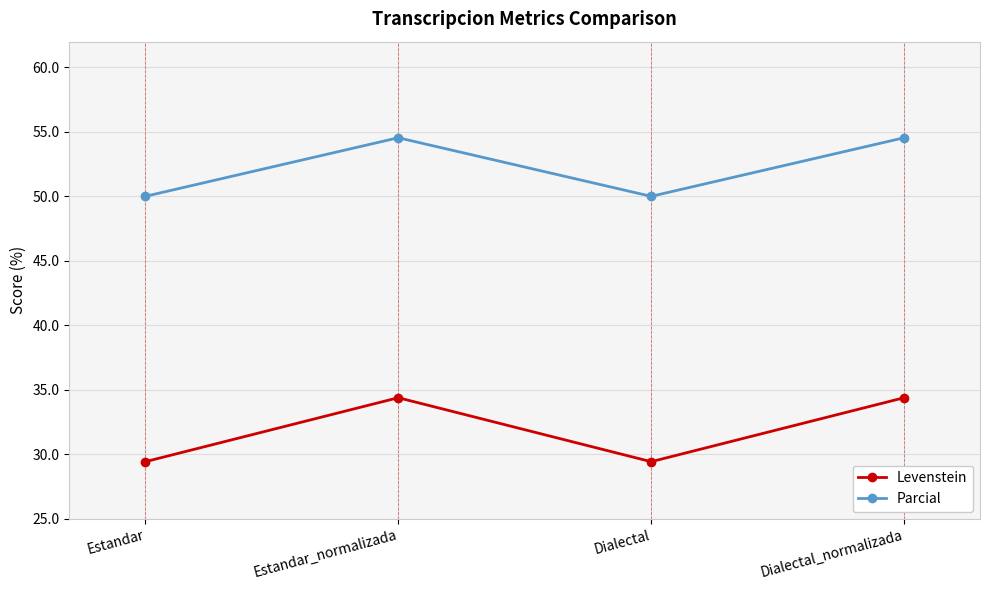

At Estandar, list the series in order from smallest to largest.

Levenstein, Parcial